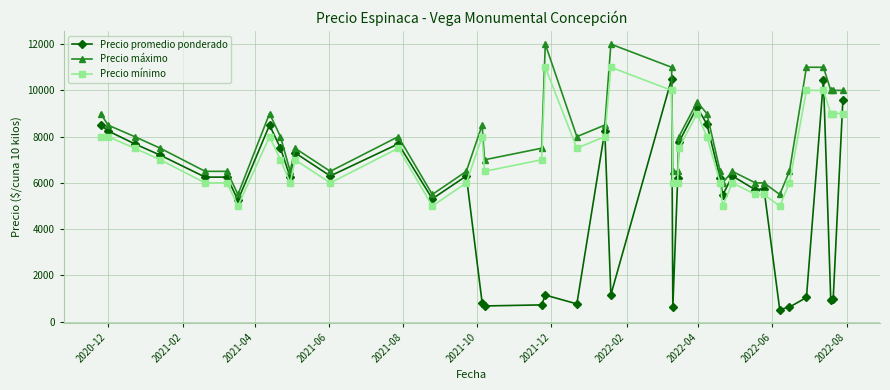

What is the lowest value of the Precio máximo series?

5500